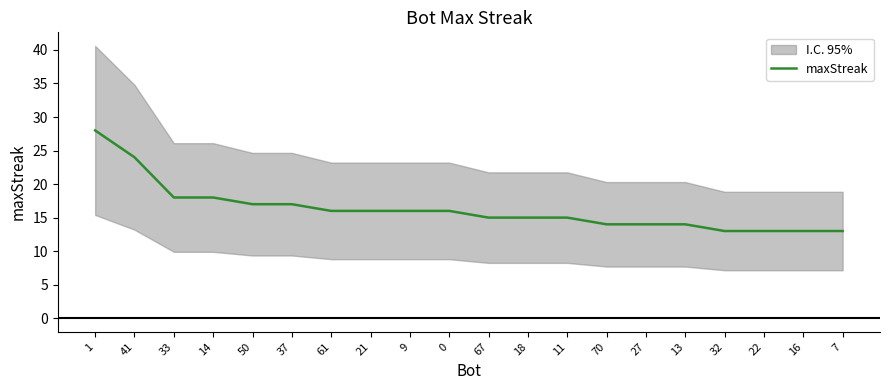

What is the difference between the maximum and minimum values?

15